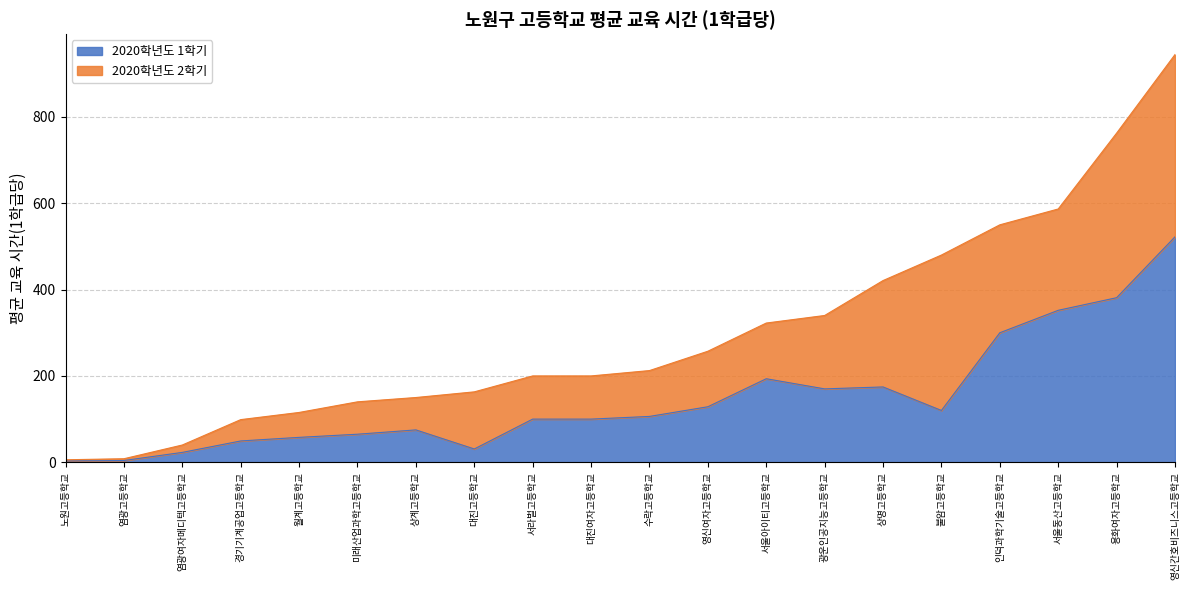

True or false: 2020학년도 2학기 has more than 2 points higher than both neighbors.

True